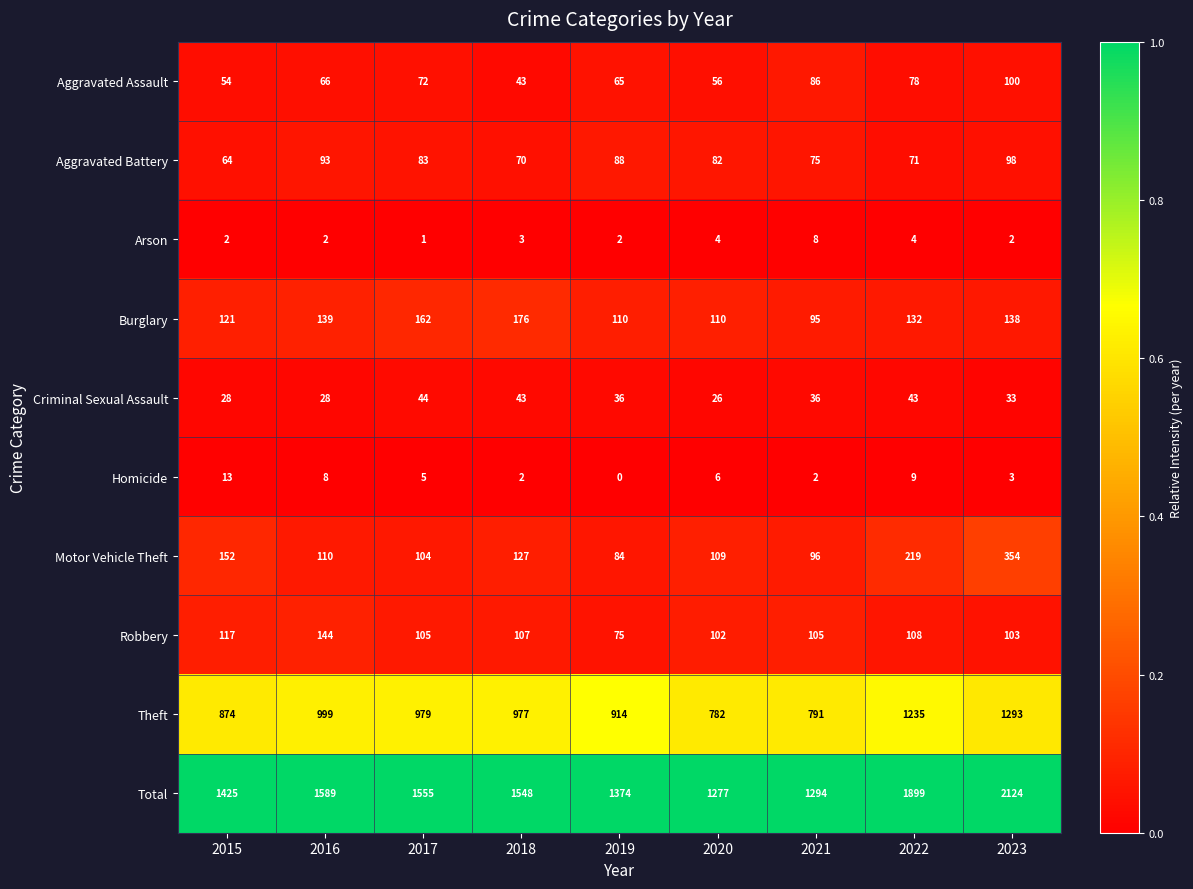

Rank the series at 2015 from lowest to highest value.

Arson, Homicide, Criminal Sexual Assault, Aggravated Assault, Aggravated Battery, Robbery, Burglary, Motor Vehicle Theft, Theft, Total